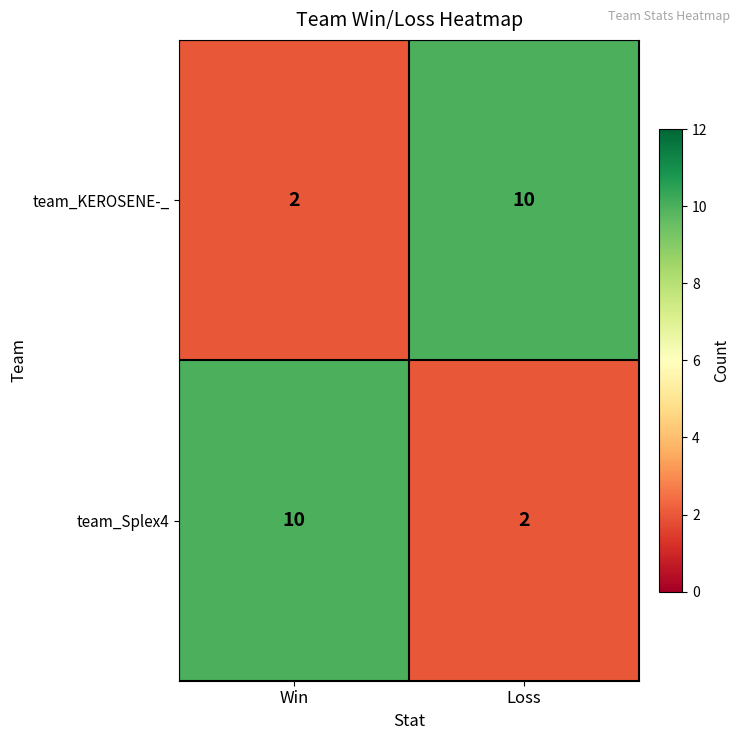

What is the total value across all series at Win?

12